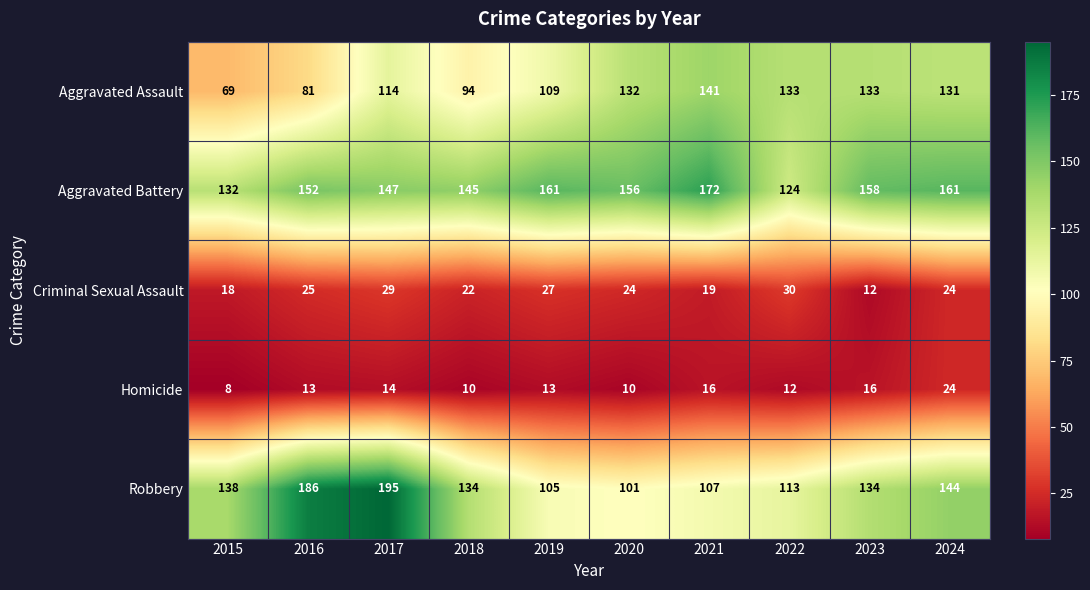

At which label does Aggravated Battery first exceed 156?

2019